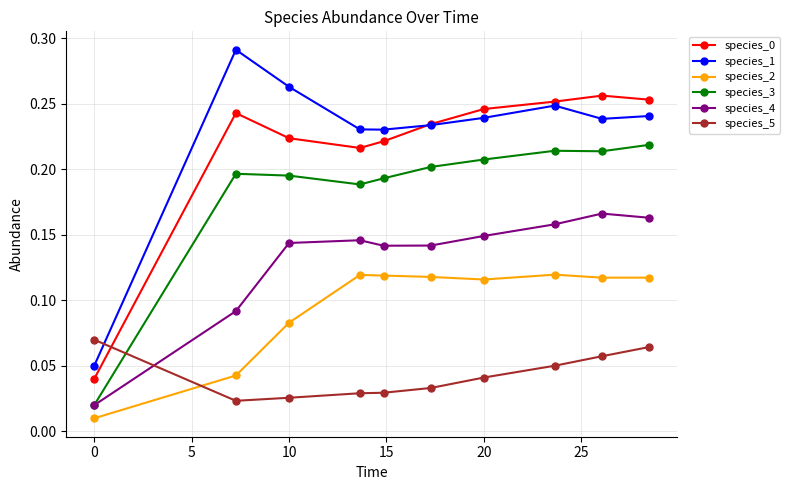

Which series has the largest range (max minus min)?

species_1